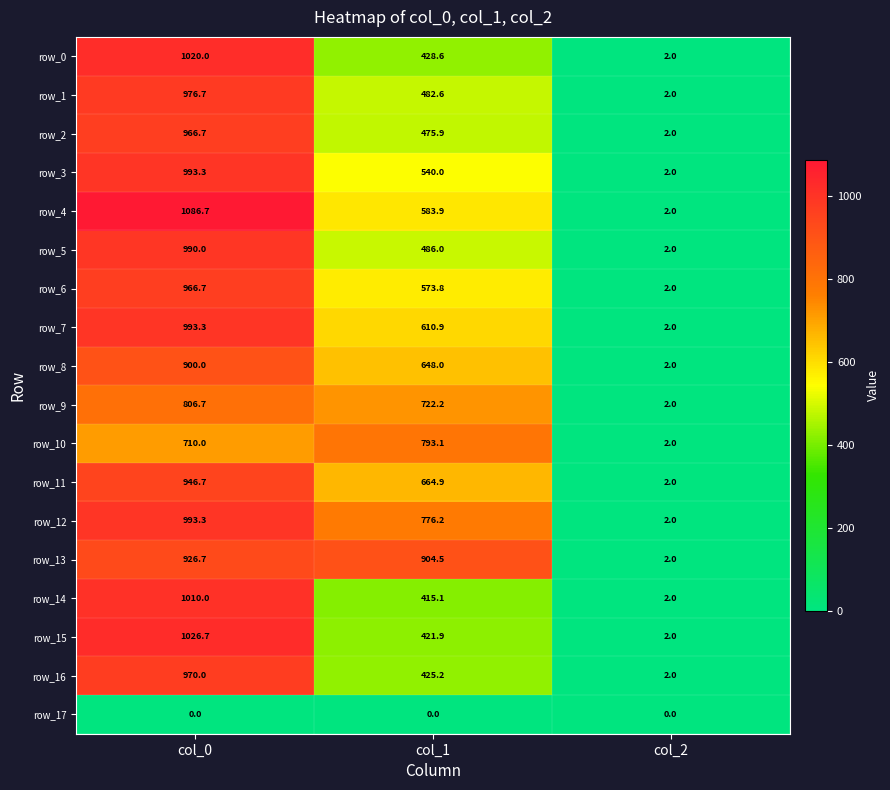

How many data points in row_9 are above 722?

2